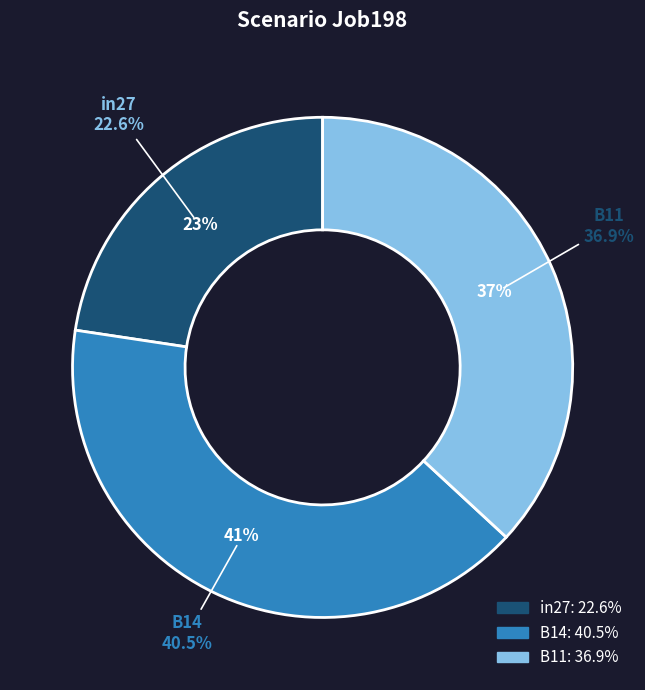

To the nearest percent, what portion does B11 represent?

37%